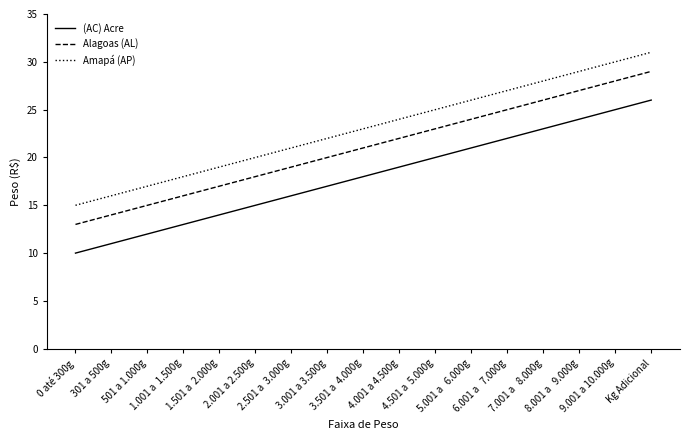

True or false: (AC) Acre has more than 1 interior local peaks.

False